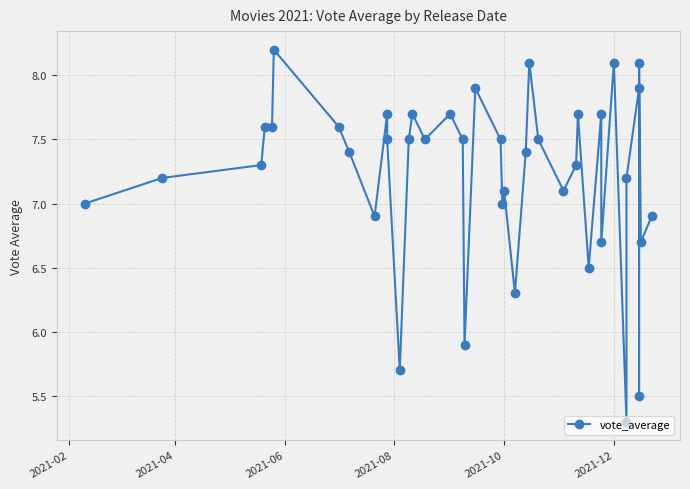

Does the chart have visible grid lines?

Yes